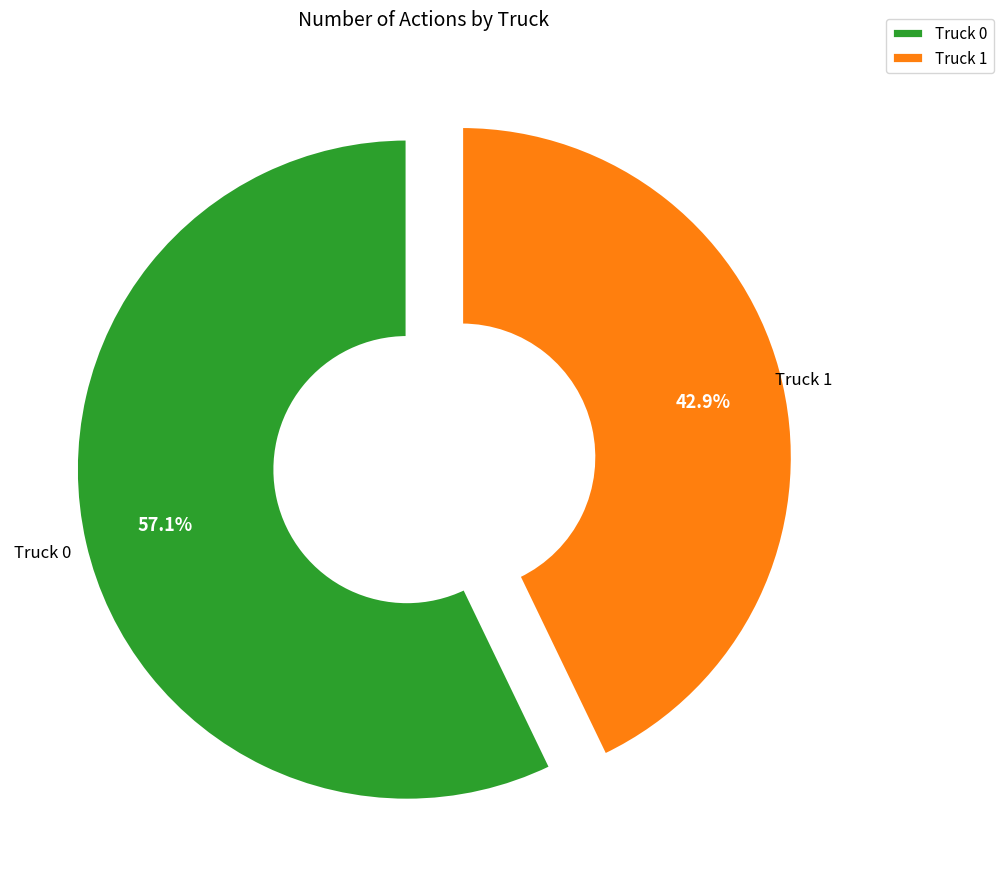

What percentage is NOT represented by Truck 0?

42.9%